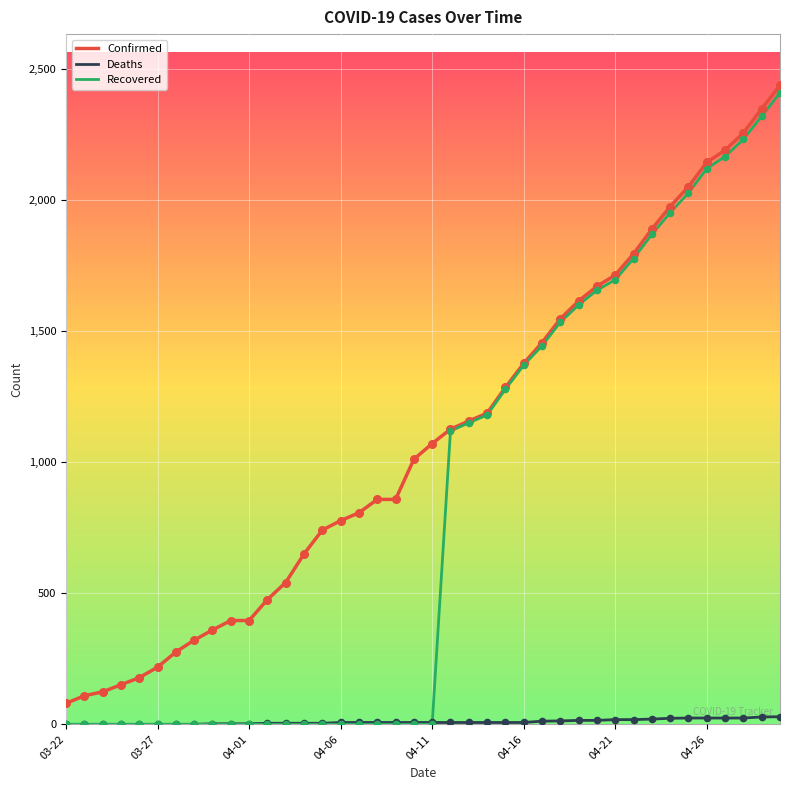

What are all the series names shown in the legend?

Confirmed, Deaths, Recovered